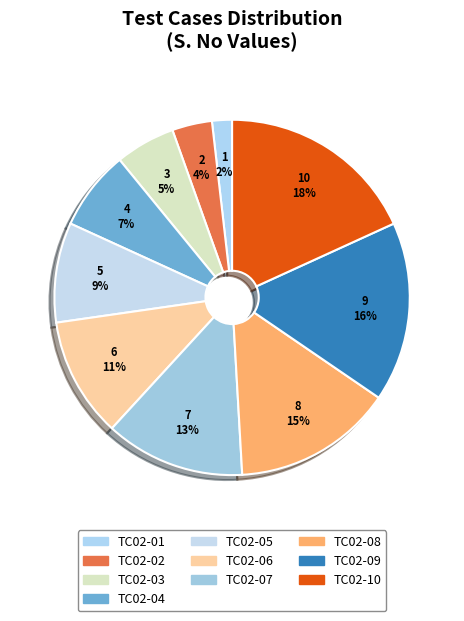

Is there a majority slice in this chart?

No